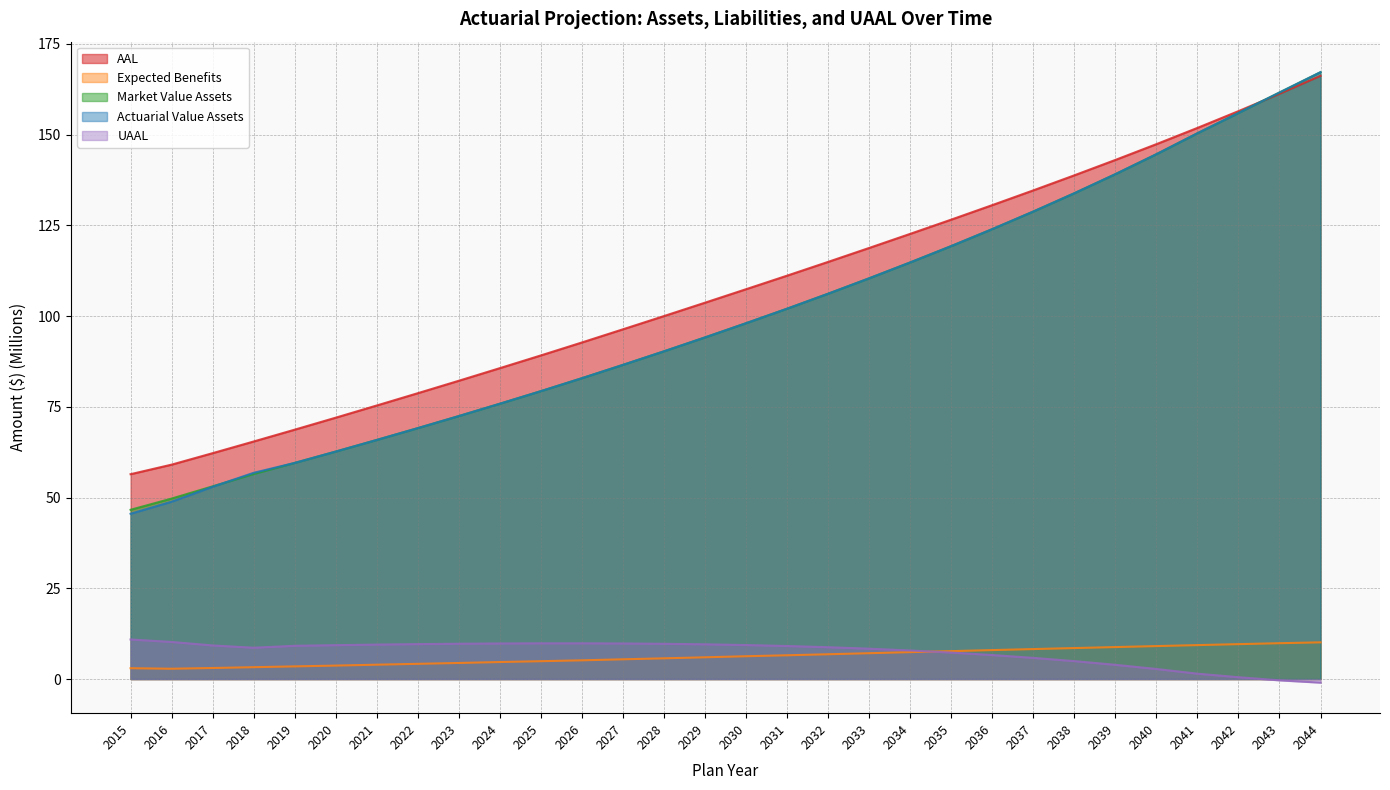

Where is Expected Benefits nearest to the value 6?

2029